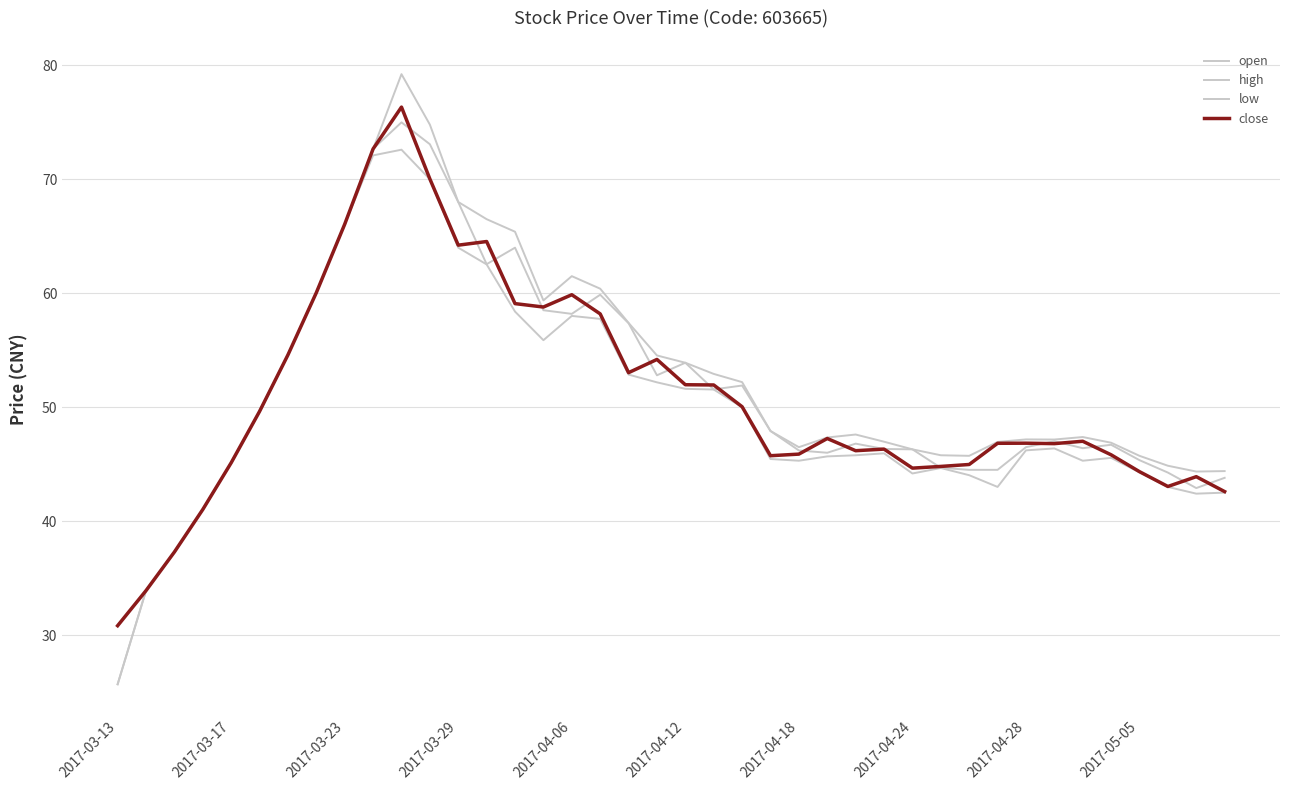

What is the minimum value shown in the chart?

25.7